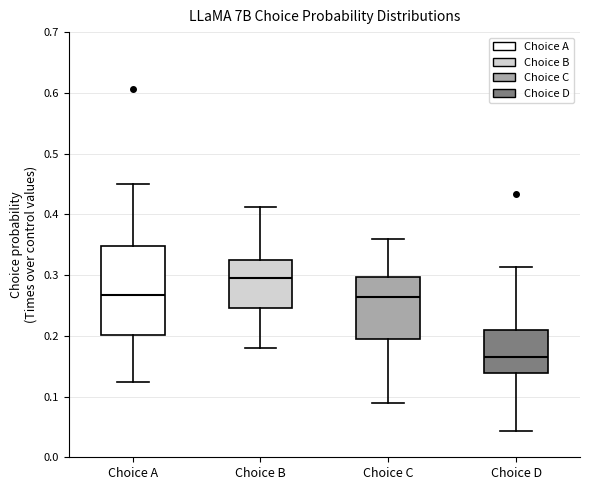

Which box has the lowest median line?

Choice D